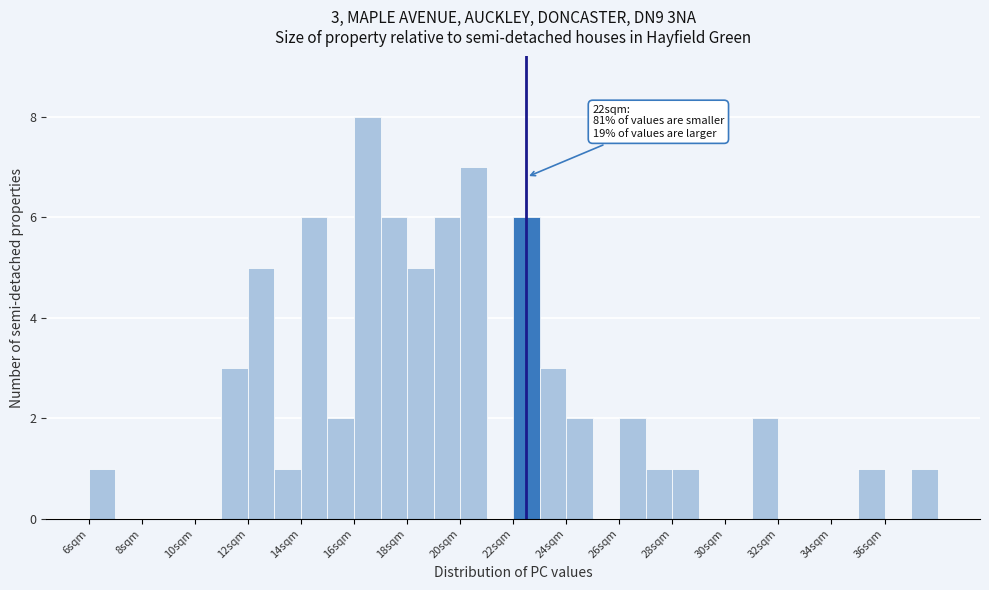

Over which range of the x-axis is the bar tallest?

16 to 17